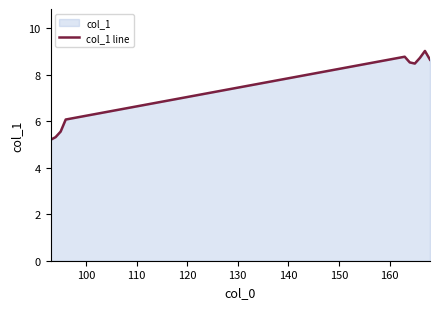

What is the minimum value shown in the chart?

5.2